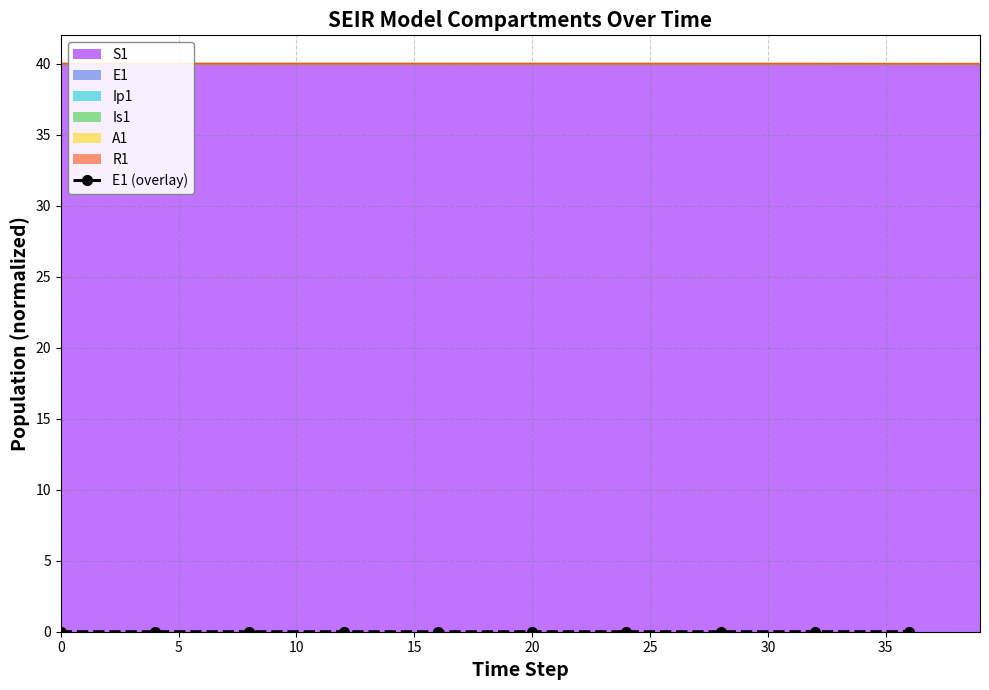

The E1 (overlay) series shows 0.0 at 20. True or false?

True